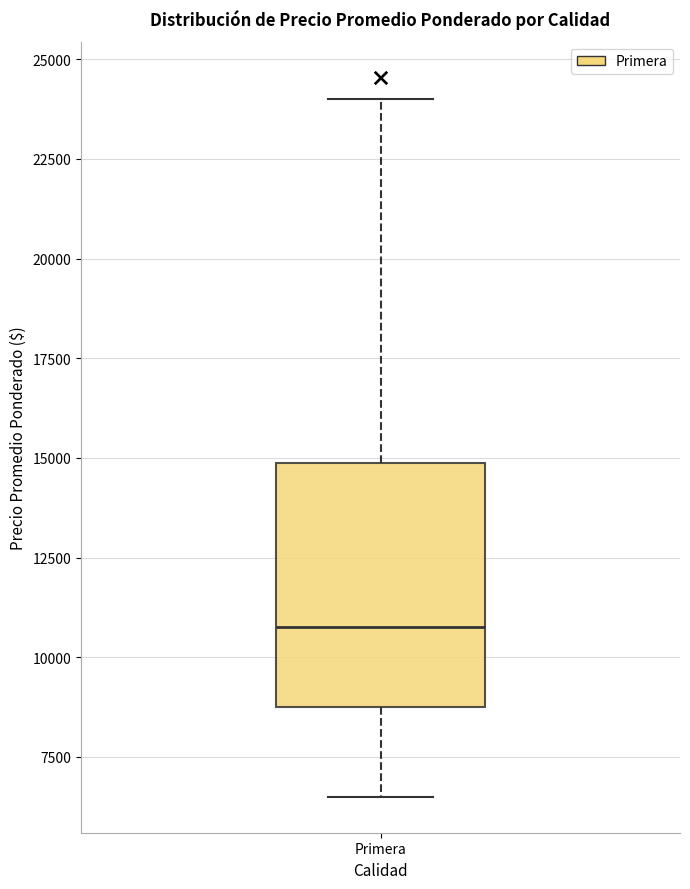

Transcribe this box plot: give where the median line is, the range the box spans, and where the two whiskers end, as read against the y-axis. The values are not printed on the chart, so give them approximately, as read against the axis.

median 11000, box 8500 to 15000, whiskers 6500 to 24000